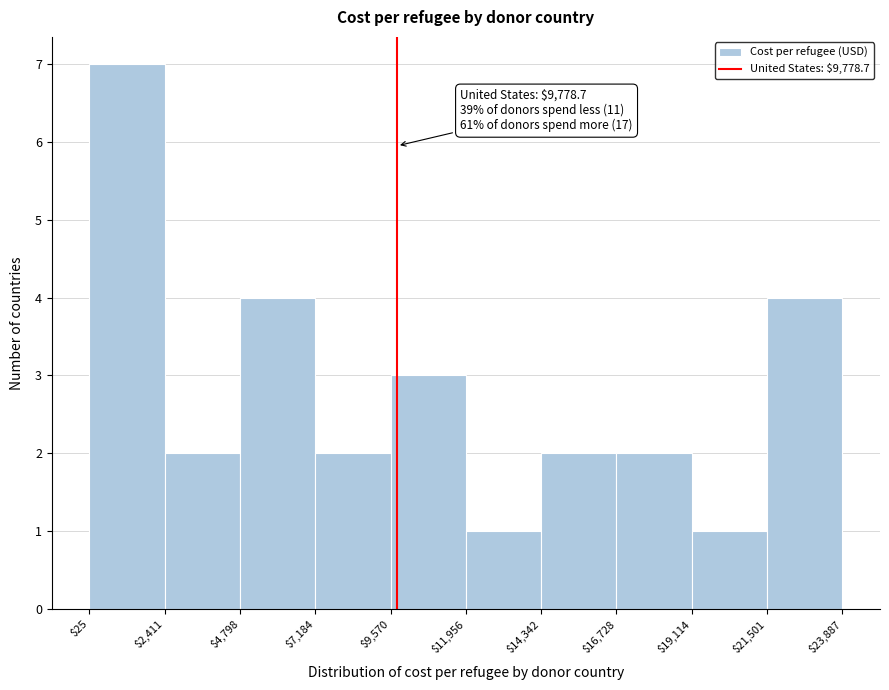

Over which range of the x-axis is the bar tallest?

$25 to $2,411